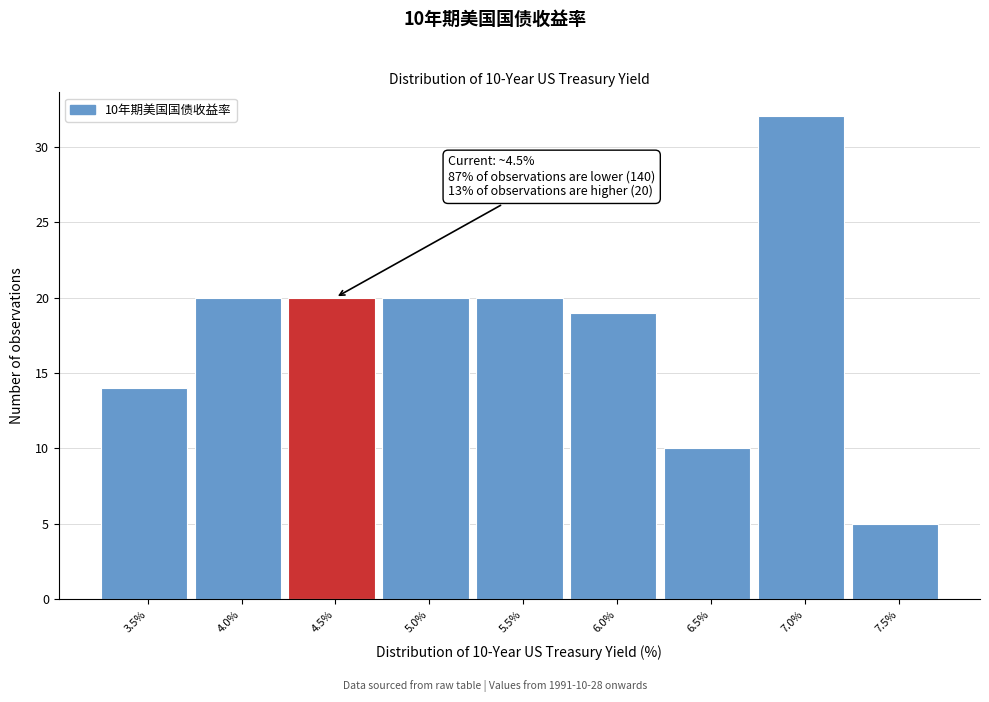

Reading left to right, list all the values displayed in this chart.

14	20	20	20	20	19	10	32	5